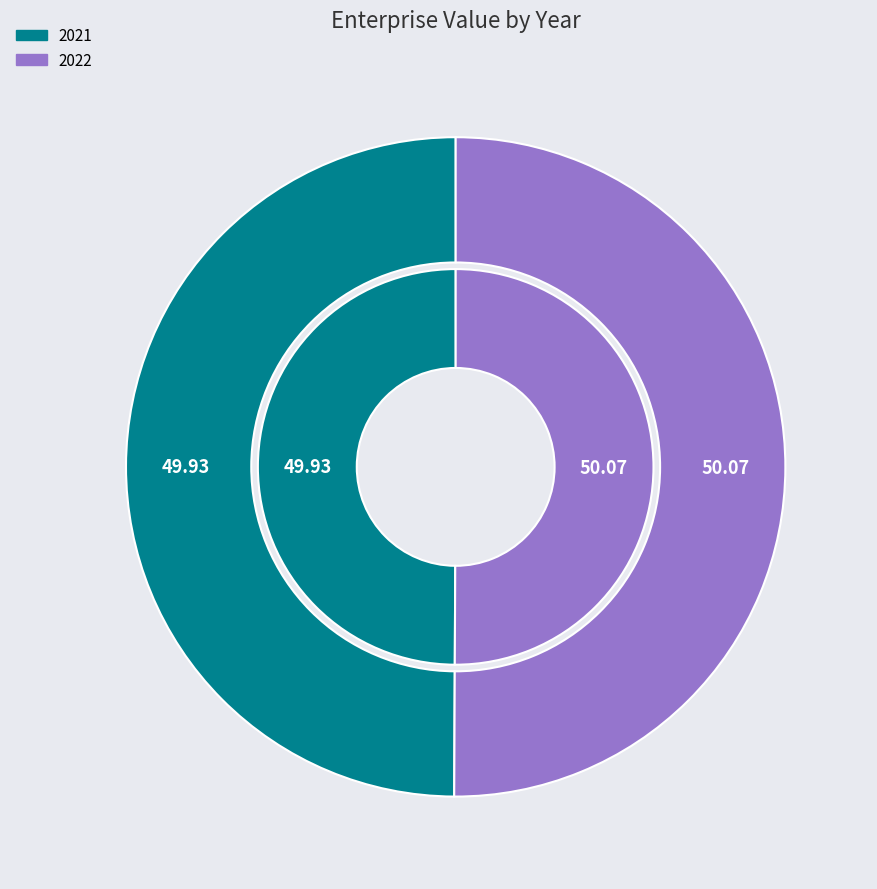

What portion of the pie excludes 2021?

50.1%